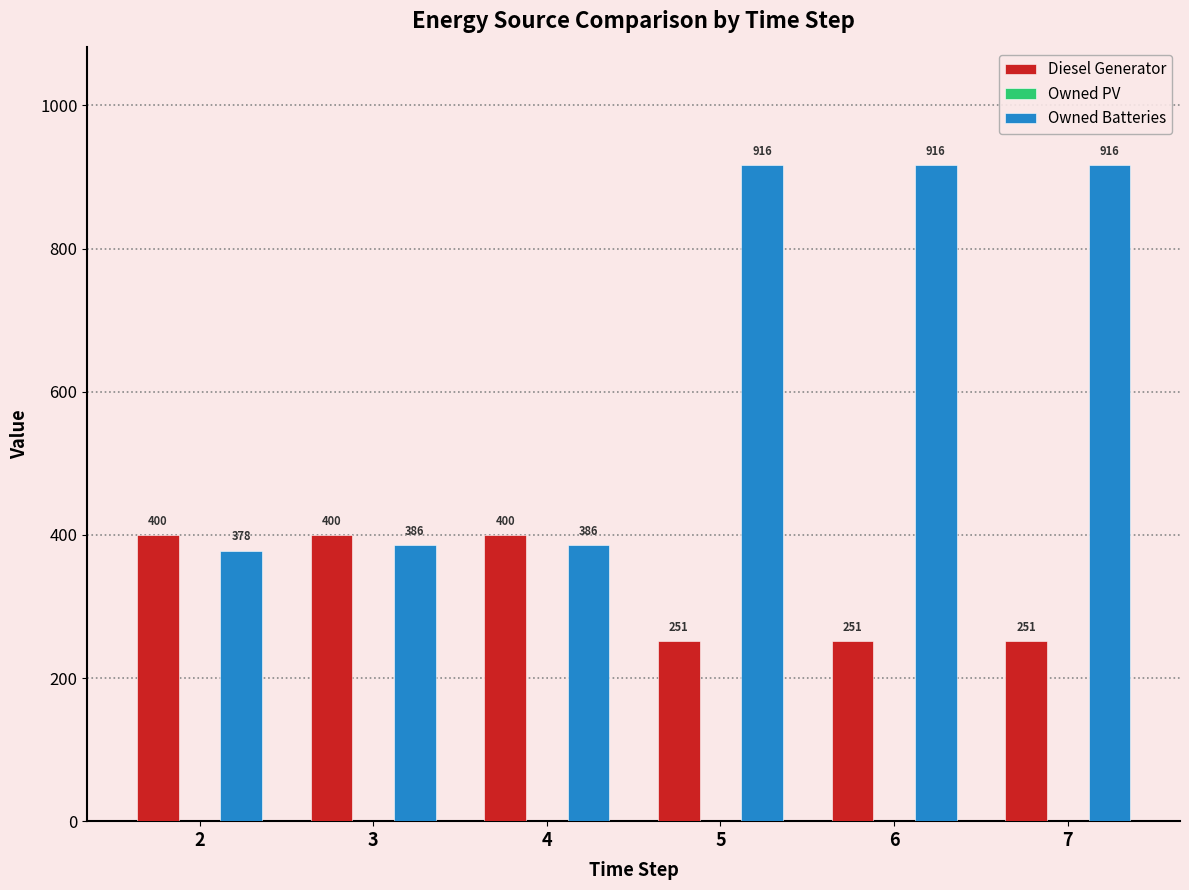

What is the difference between the second highest and second lowest values in the Owned Batteries series?

530